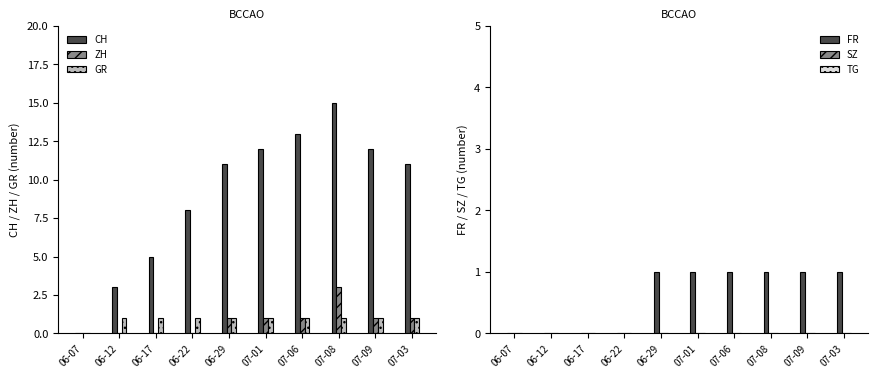

The FR series shows 0 at 06-12. True or false?

True